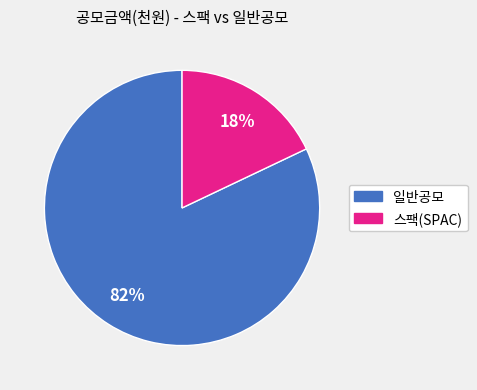

To the nearest percent, what is the average slice percentage?

50%